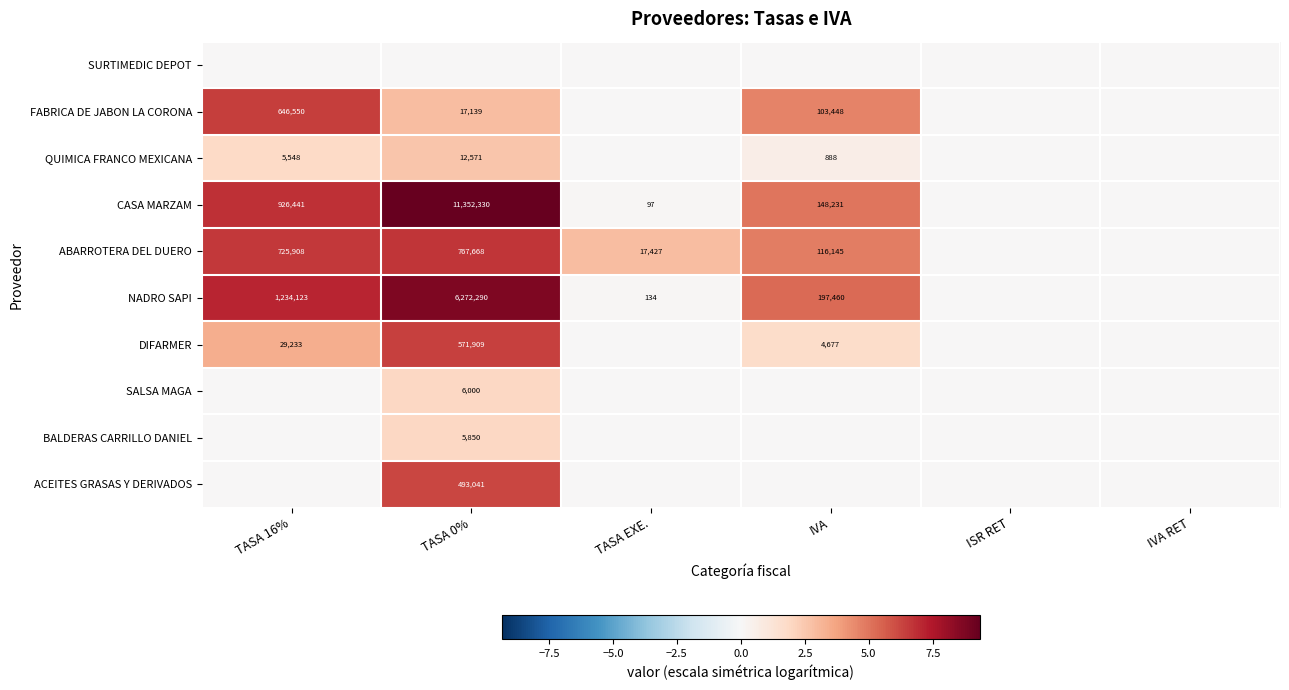

What is the difference between the QUIMICA FRANCO MEXICANA values at IVA and TASA 16%?

4660